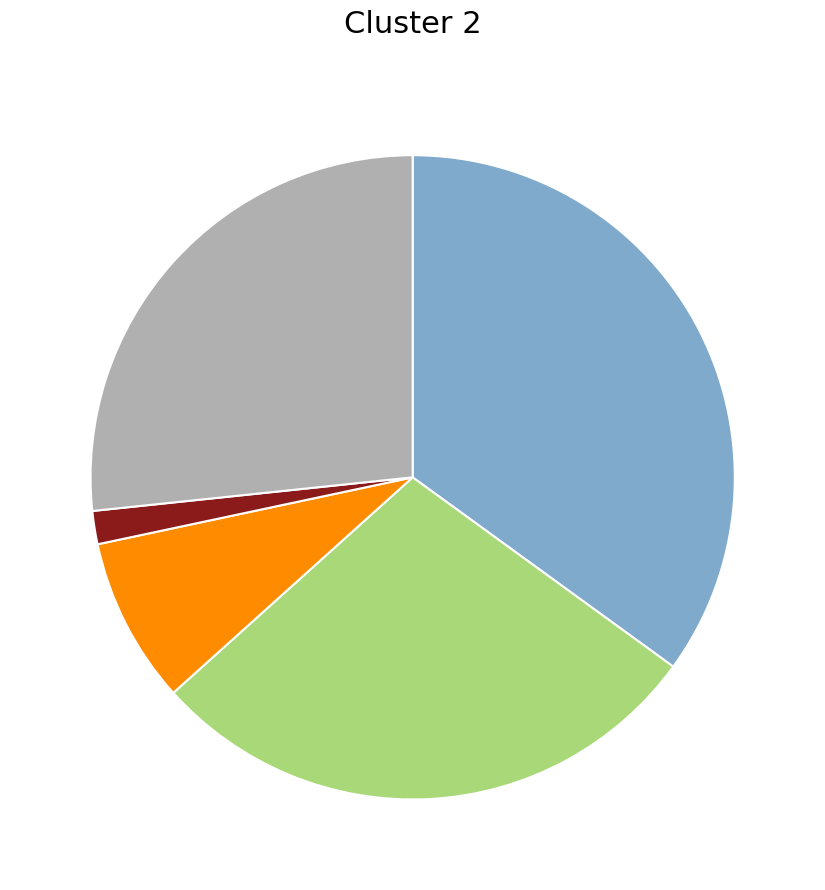

Count the number of slices in the pie.

5